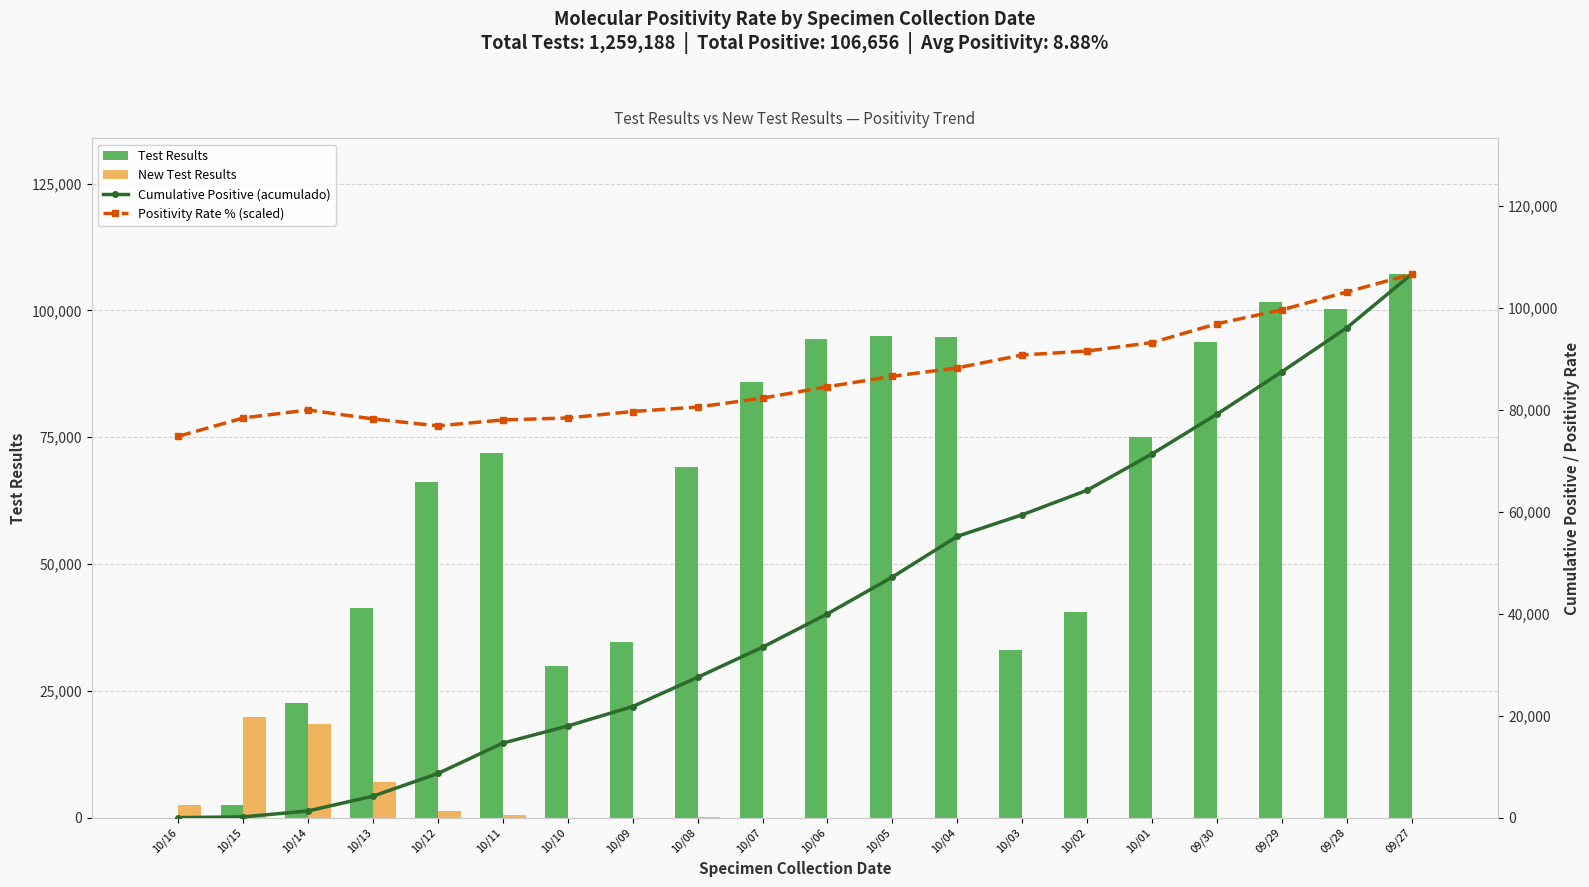

Is it true that New Test Results equals 4.3 at 10/09?

False